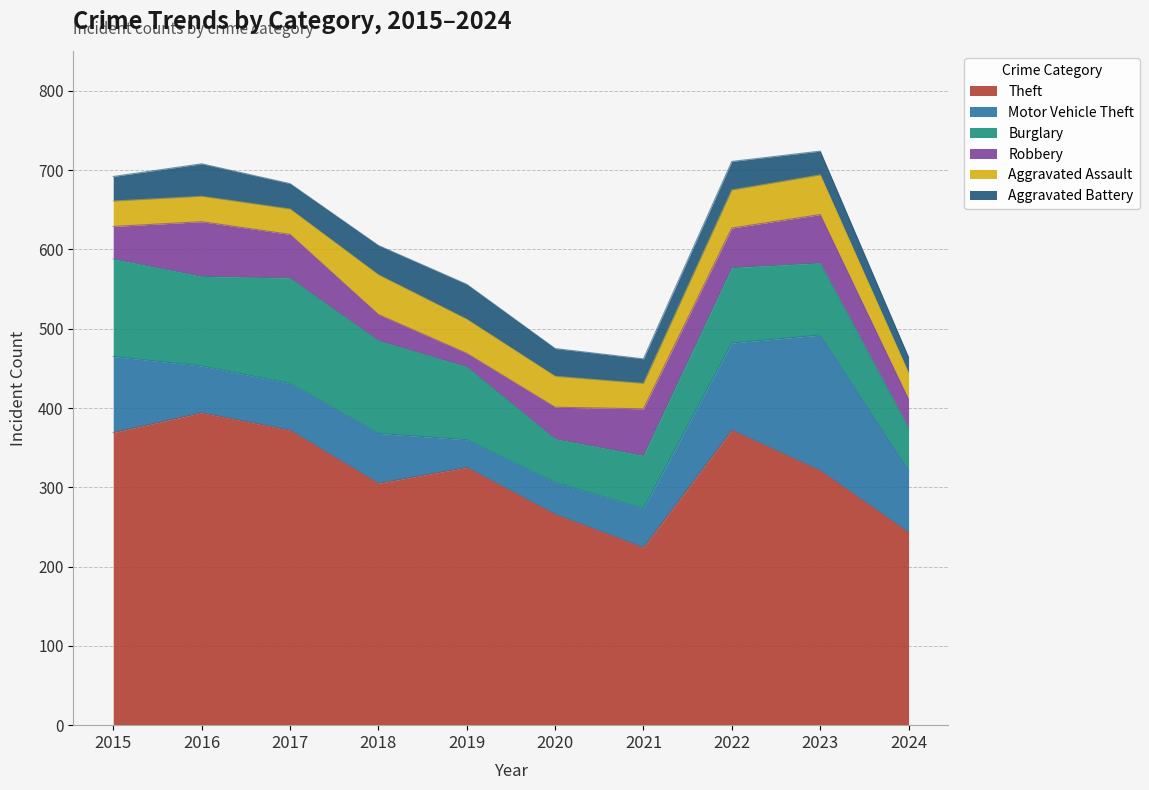

What are all the series names shown in the legend?

Theft, Motor Vehicle Theft, Burglary, Robbery, Aggravated Assault, Aggravated Battery